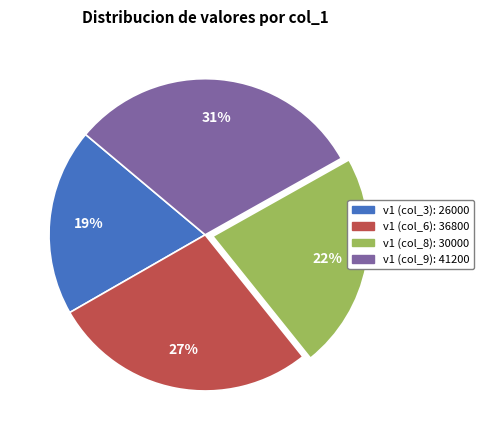

Which slice is the smallest?

v1 (col_3): 26000